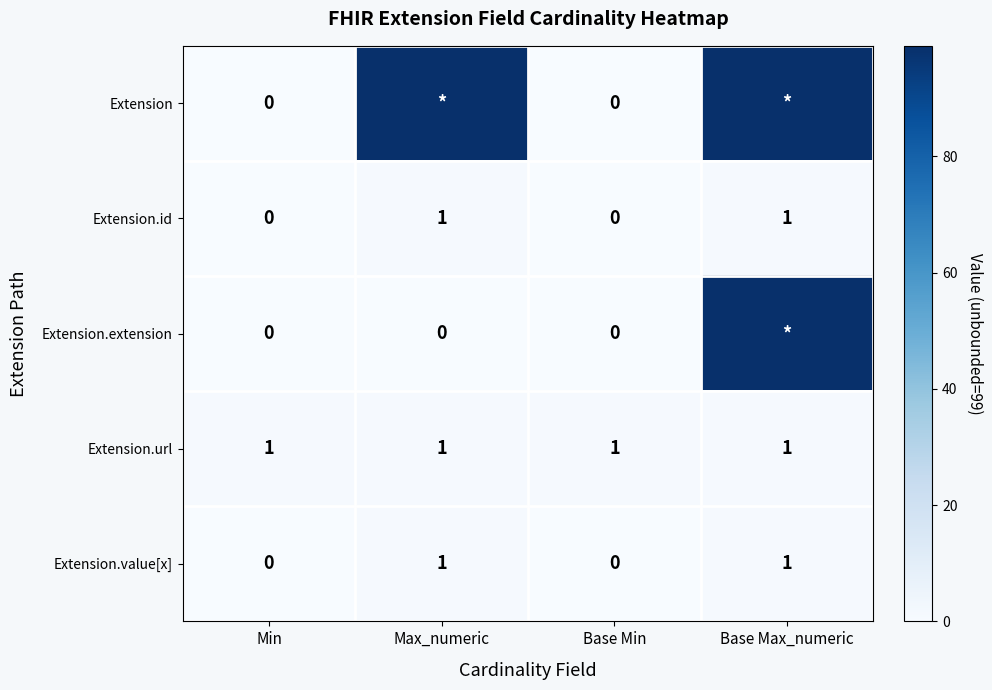

What is the greatest value displayed?

99